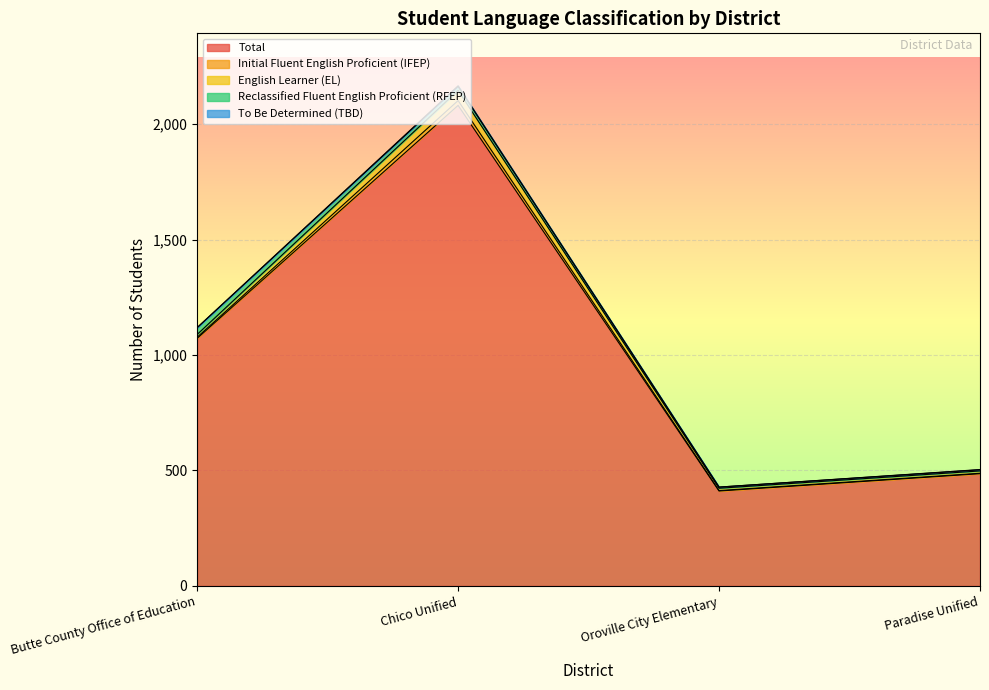

At which label is Reclassified Fluent English Proficient (RFEP) closest to 17?

Chico Unified